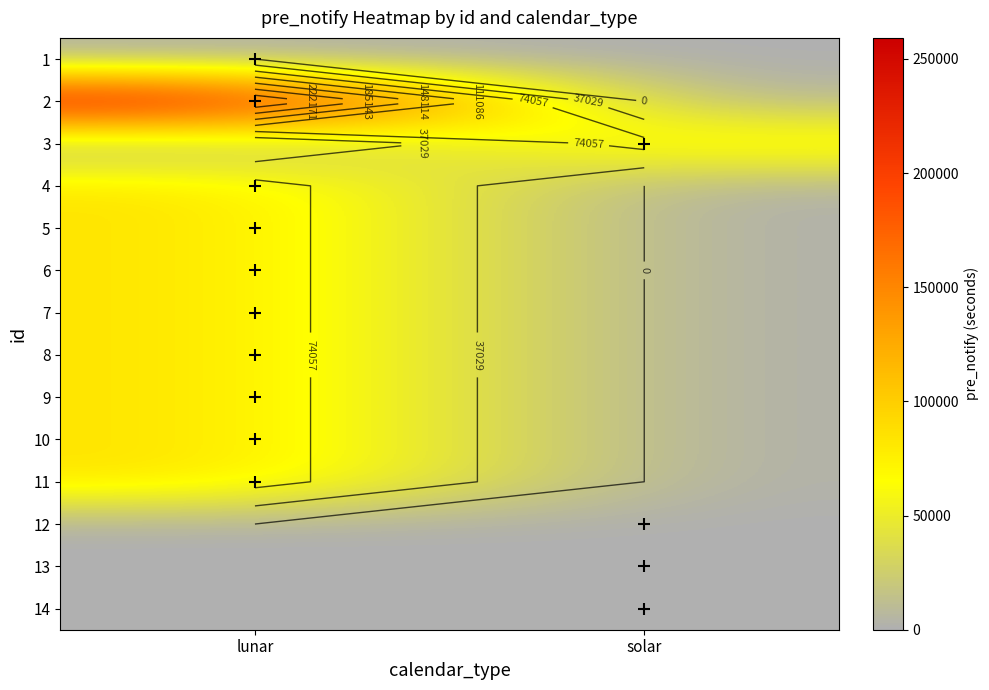

Count the number of data series in this chart.

14